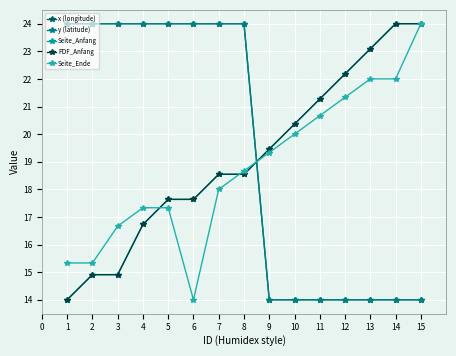

Does the chart have visible grid lines?

Yes